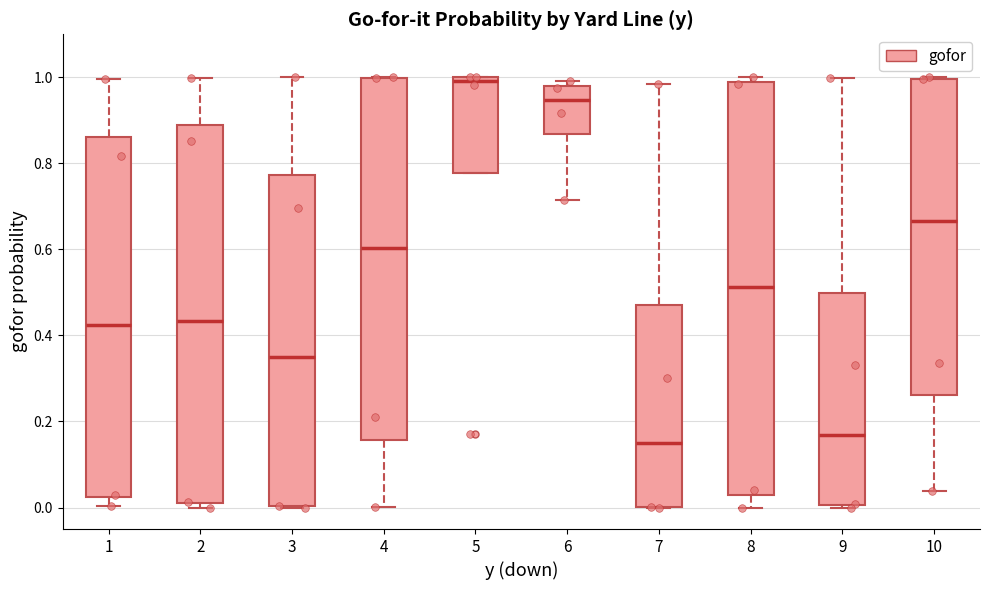

Reading left to right, transcribe this box plot: for each box, give where its median line is, the range the box spans, and where its two whiskers end, as read against the y-axis. The values are not printed on the chart, so give them approximately, as read against the axis.

1: median 0.42, box 0.02 to 0.86, whiskers 0.00 to 1.00
2: median 0.44, box 0.02 to 0.88, whiskers 0.00 to 1.00
3: median 0.36, box 0.00 to 0.78, whiskers 0.00 to 1.00
4: median 0.60, box 0.16 to 1.00, whiskers 0.00 to 1.00
5: median 1.00 (just below the box's upper edge), box 0.78 to 1.00, whiskers 0.78 to 1.00
6: median 0.94, box 0.86 to 0.98, whiskers 0.72 to 1.00
7: median 0.16, box 0.00 to 0.48, whiskers 0.00 to 0.98
8: median 0.52, box 0.04 to 0.98, whiskers 0.00 to 1.00
9: median 0.16, box 0.00 to 0.50, whiskers 0.00 to 1.00
10: median 0.66, box 0.26 to 1.00, whiskers 0.04 to 1.00